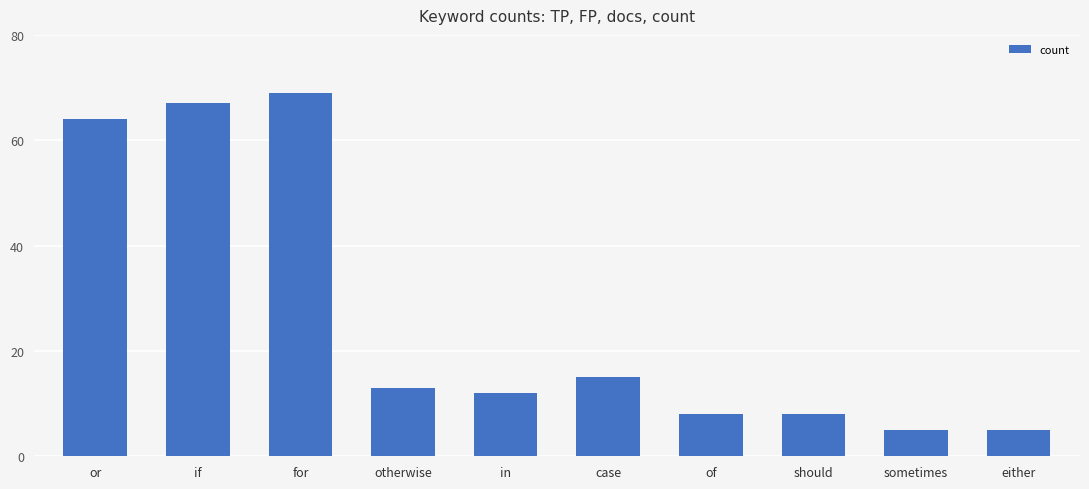

At which category does the chart reach its peak across all series?

for